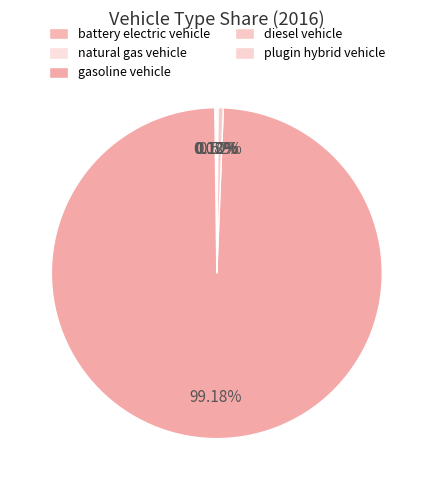

Is there any slice that represents more than half of the pie?

Yes